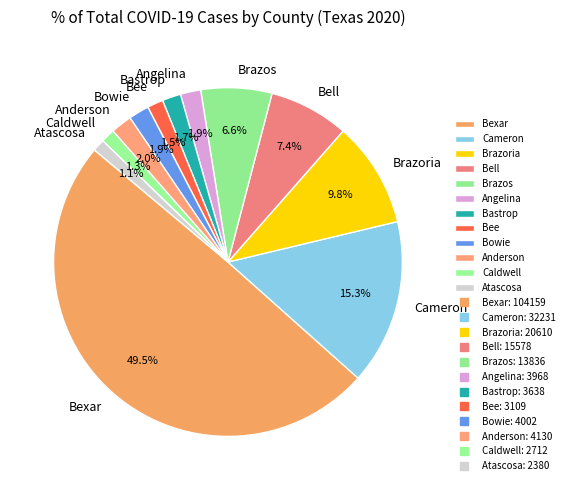

What is the largest slice in the pie chart?

Bexar